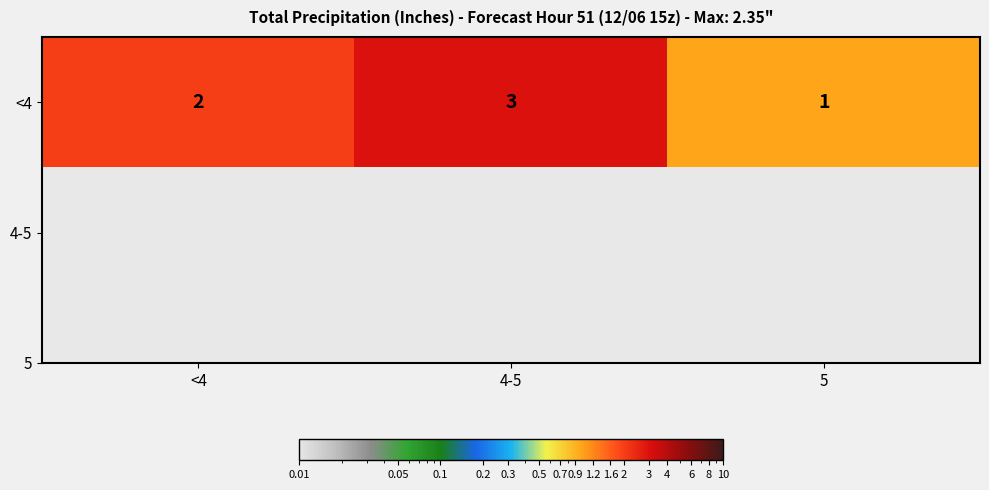

The value at <4 is 2. True or false?

True